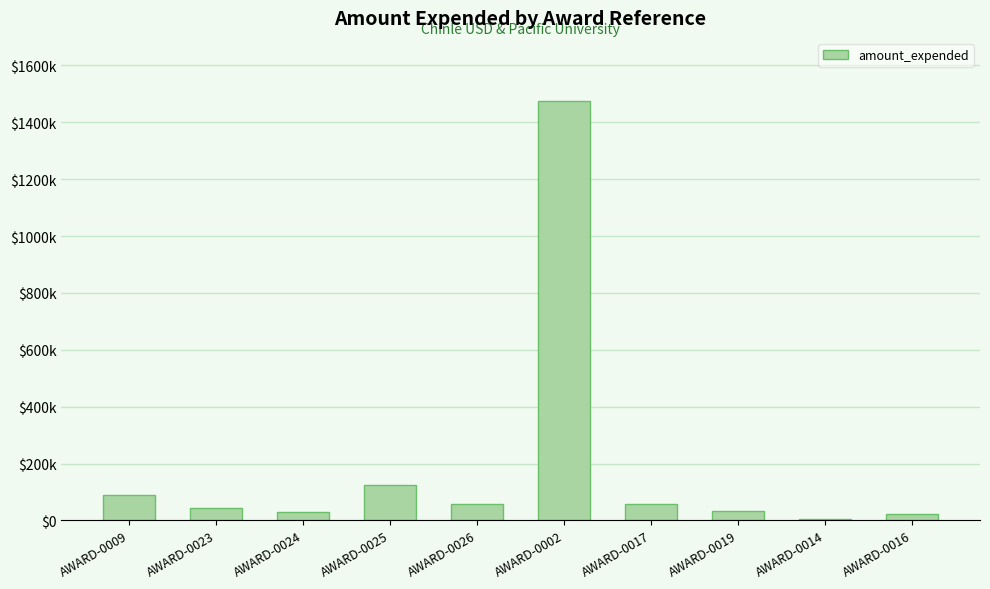

What is the change in value from AWARD-0025 to AWARD-0017?

-66060